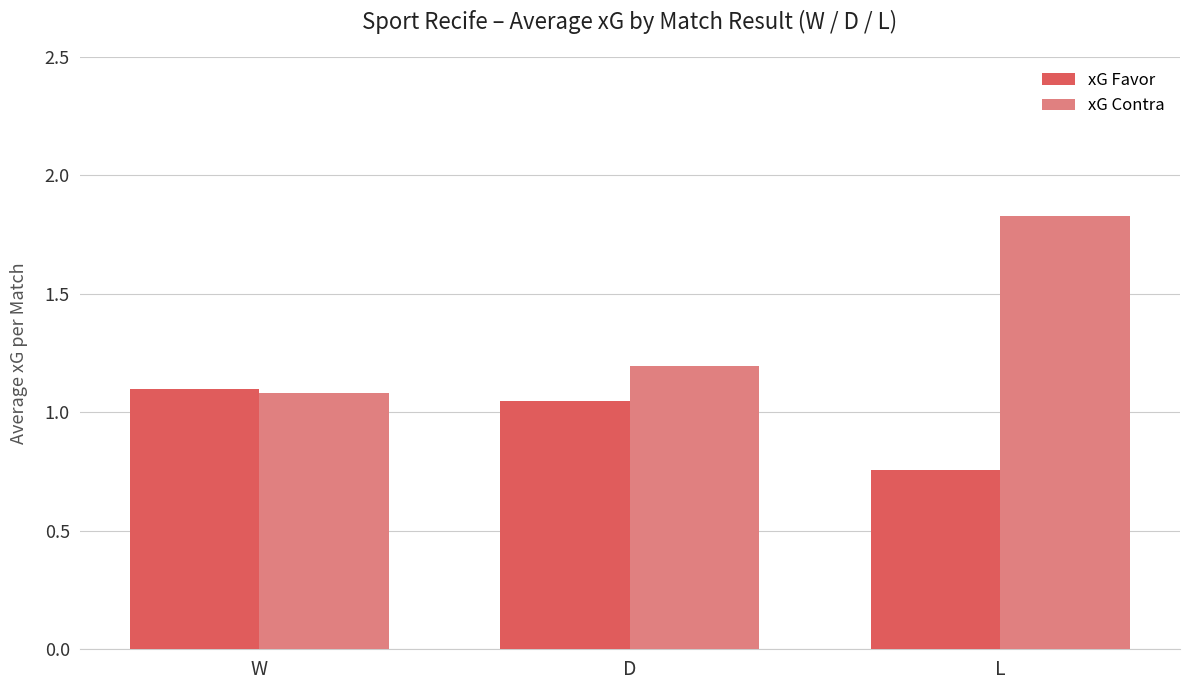

At which label is xG Favor closest to 0?

L